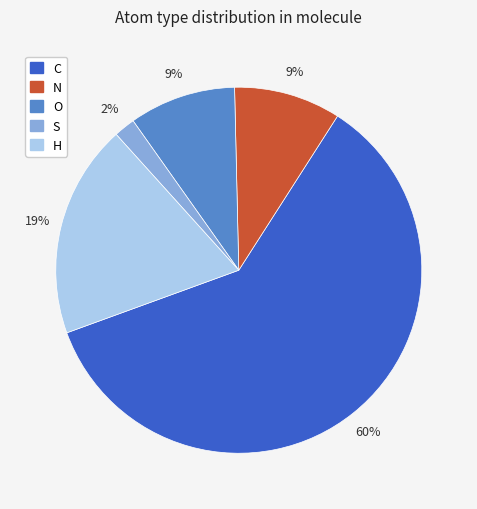

Combined, do N and S account for over 50%?

No